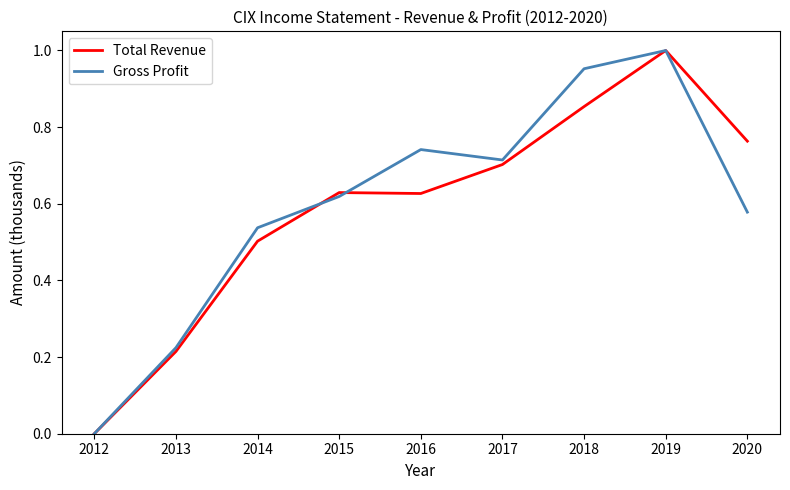

At which category is the sum across all series the highest?

2019